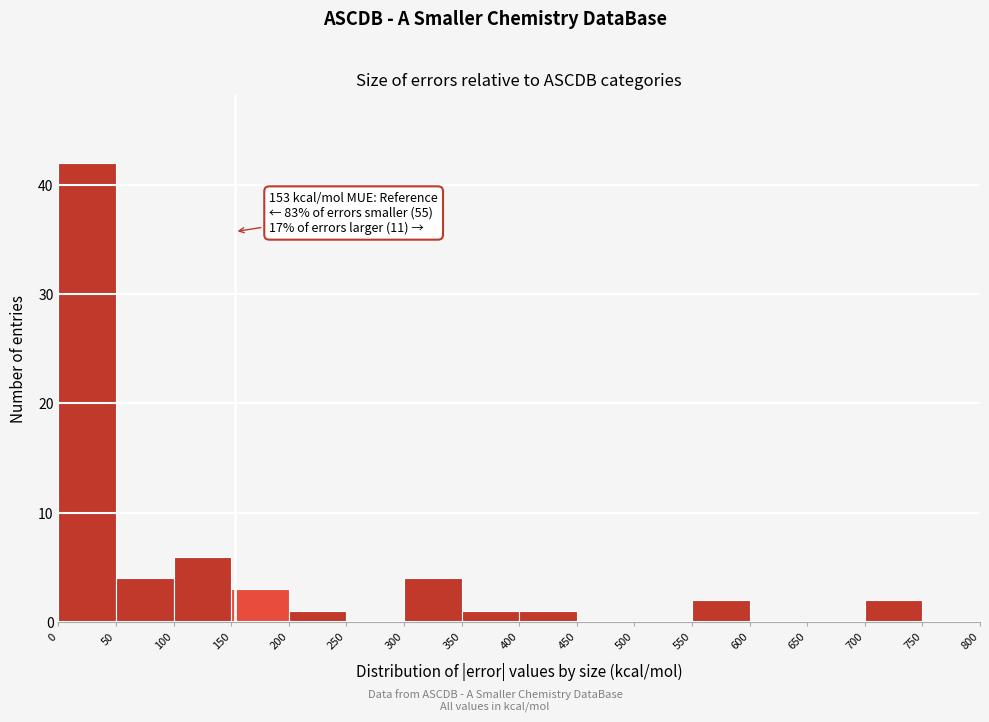

Over which range of the x-axis is the bar tallest?

0 to 50